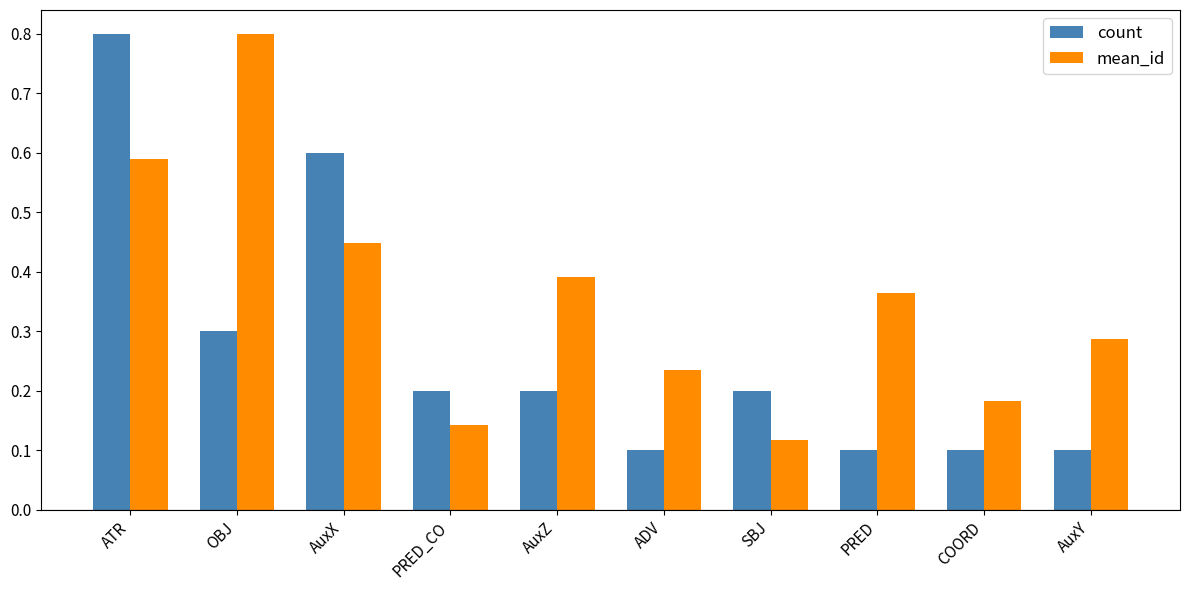

What is the highest value of the count series?

0.8